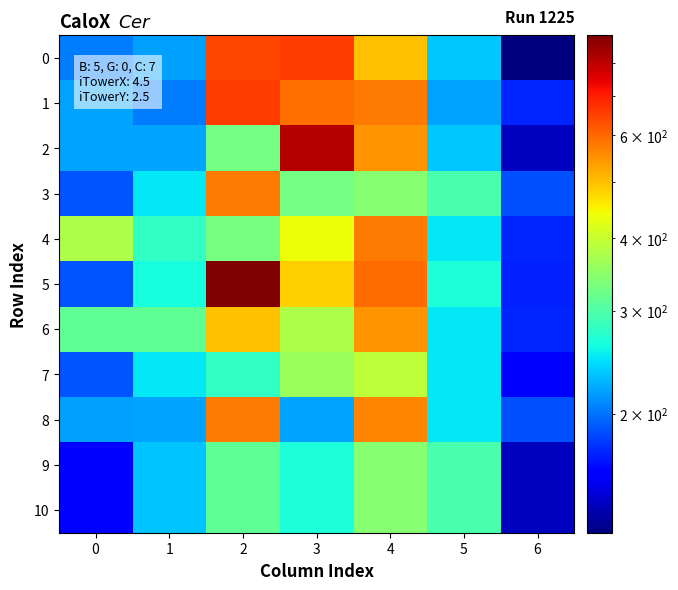

List the series in order of their peak value, lowest first.

9, 10, 7, 6, 3, 4, 8, 0, 1, 2, 5